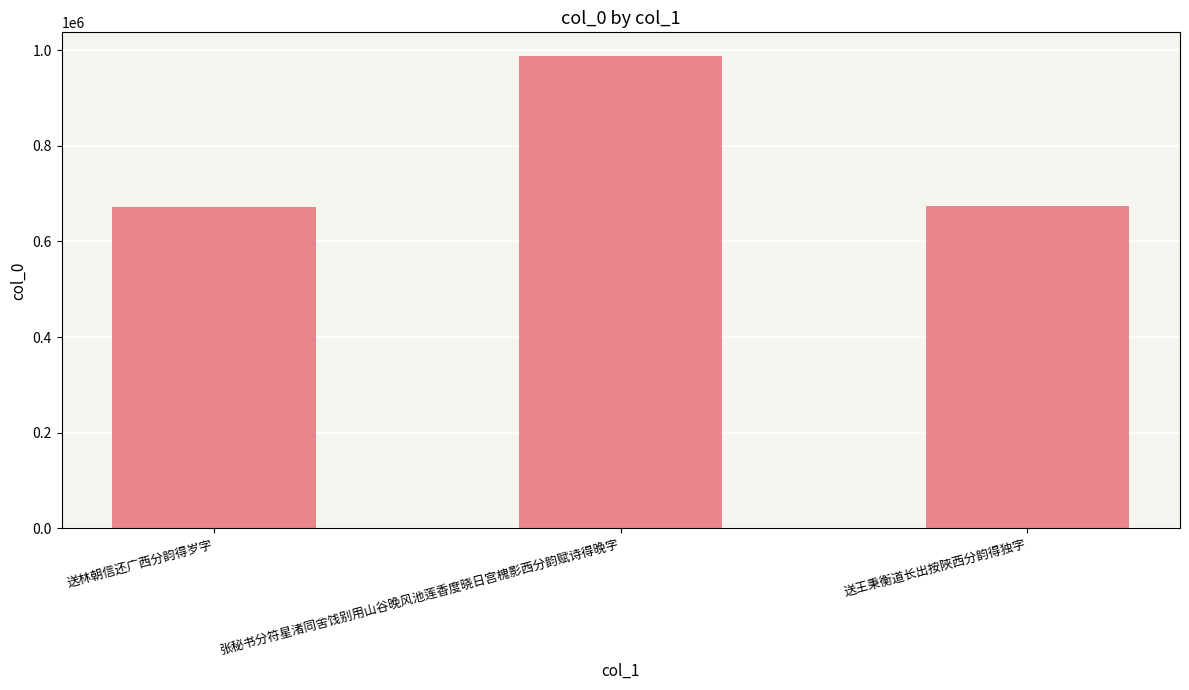

What is the smallest value displayed?

671979